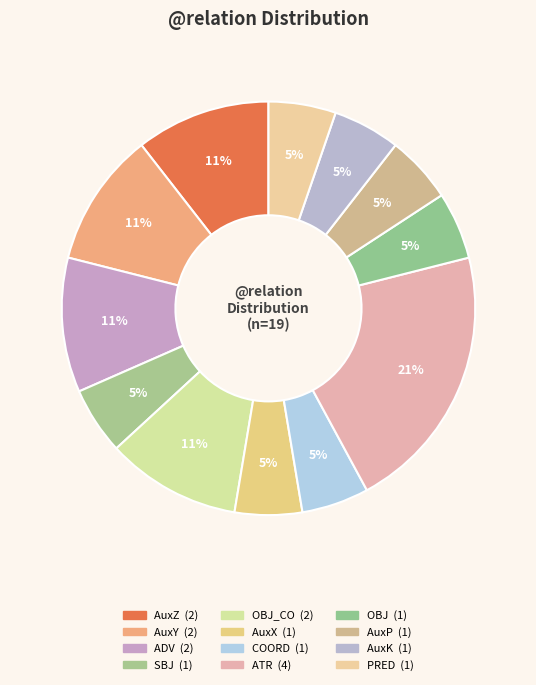

To the nearest percent, what is the difference between the largest and smallest slice percentages?

16%